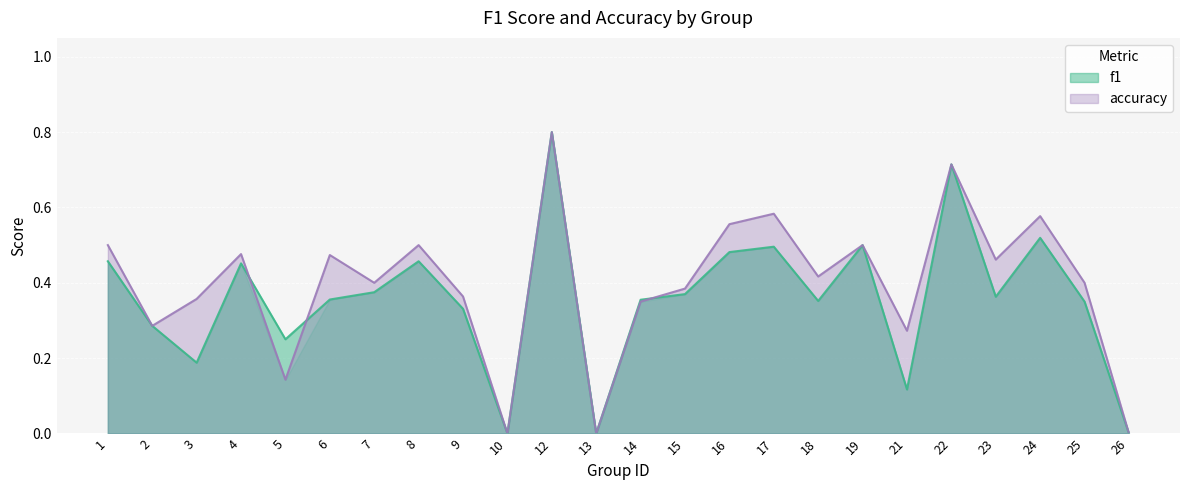

At which category is the sum across all series the highest?

12